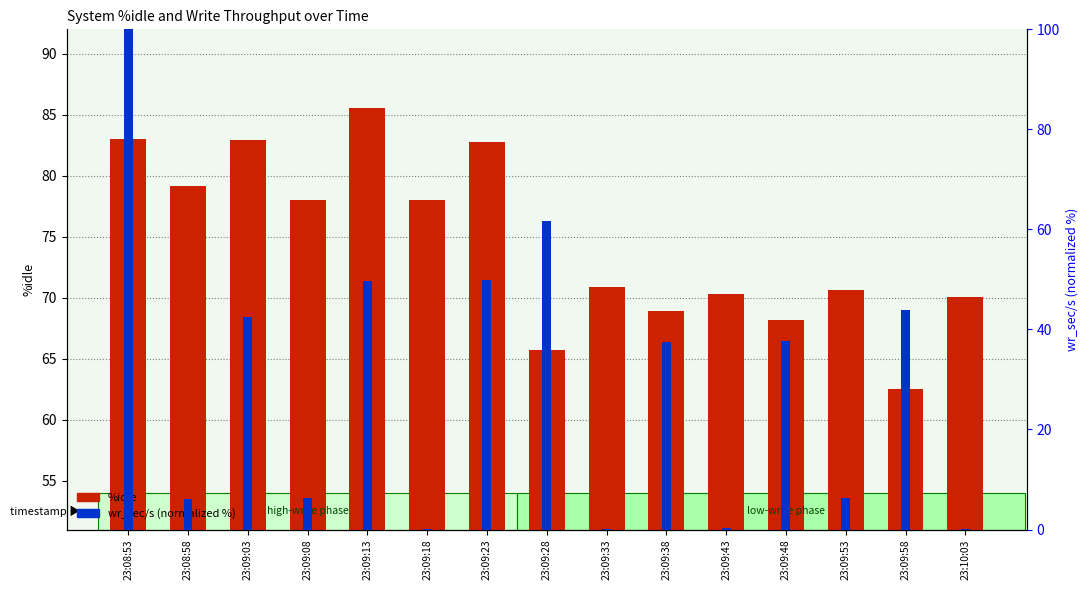

List the labels in order of value, largest first.

23:09:13, 23:08:53, 23:09:03, 23:09:23, 23:08:58, 23:09:18, 23:09:08, 23:09:33, 23:09:53, 23:09:43, 23:10:03, 23:09:38, 23:09:48, 23:09:28, 23:09:58